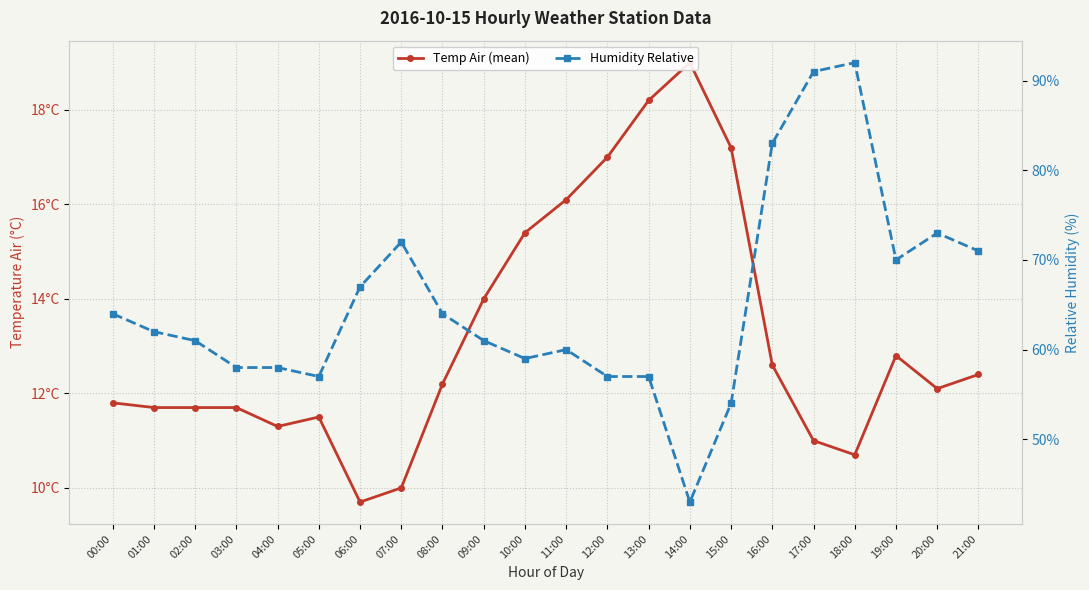

List the labels in order of Humidity Relative value, largest first.

18:00, 17:00, 16:00, 20:00, 07:00, 21:00, 19:00, 06:00, 00:00, 08:00, 01:00, 02:00, 09:00, 11:00, 10:00, 03:00, 04:00, 05:00, 12:00, 13:00, 15:00, 14:00